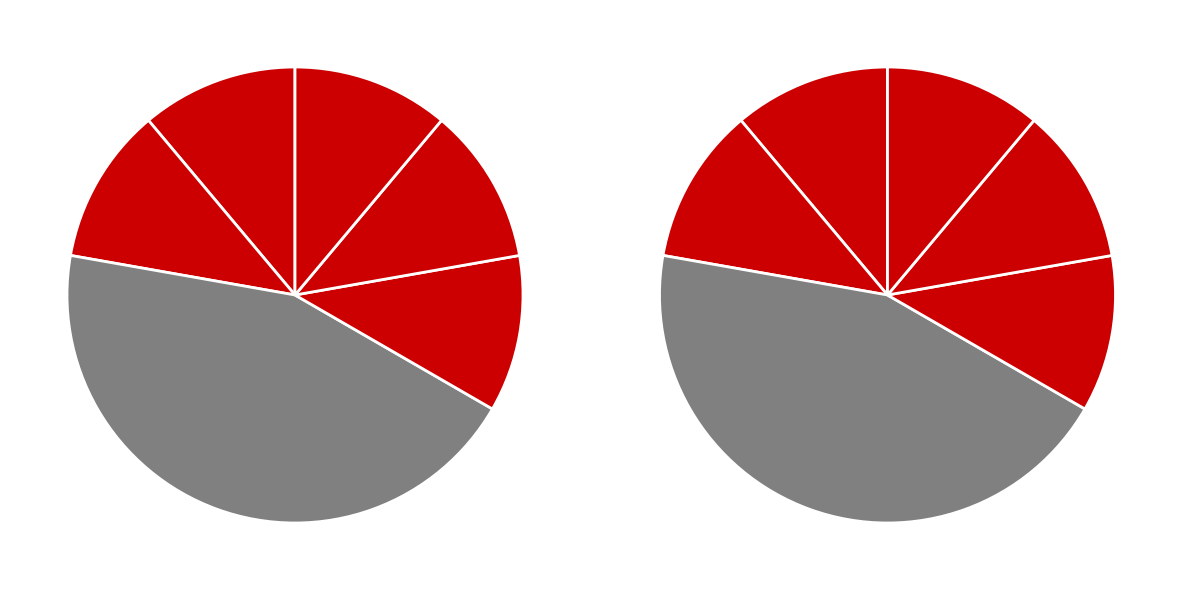

Which has a higher value, 宝马中国：全球汽车行业技术竞赛的决胜场 or 新世代宝马IX3发布，续航超900公里?

宝马中国：全球汽车行业技术竞赛的决胜场